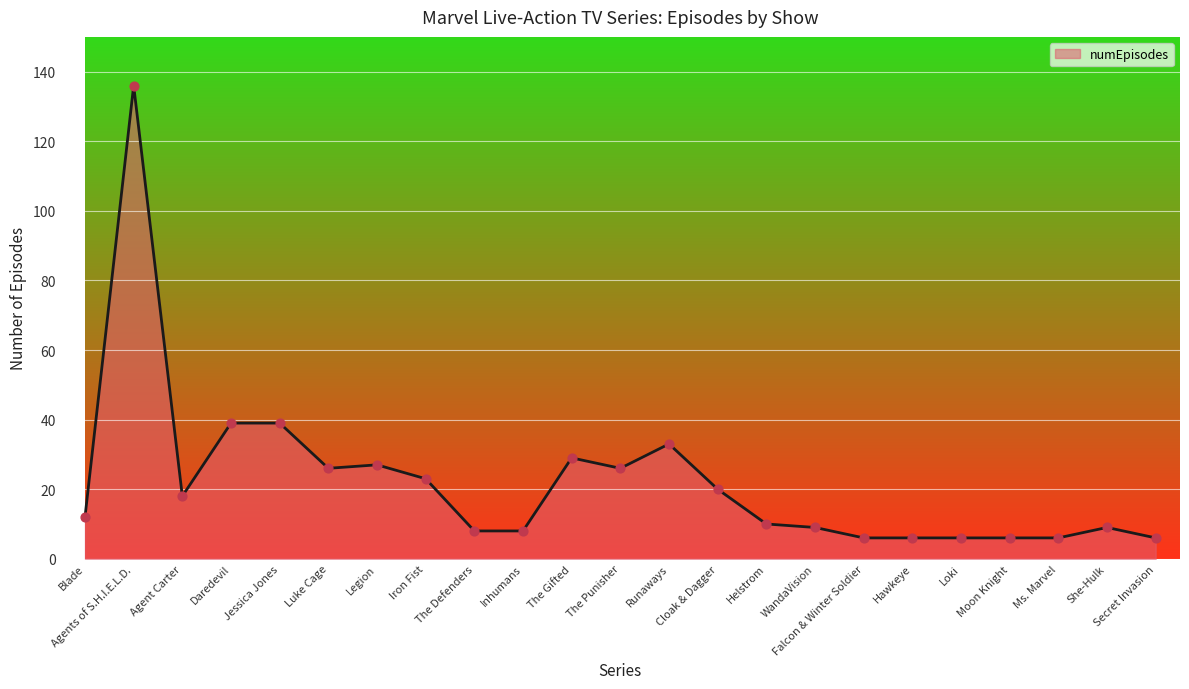

Approximately how many times larger is the value at She-Hulk compared to Jessica Jones?

0.2